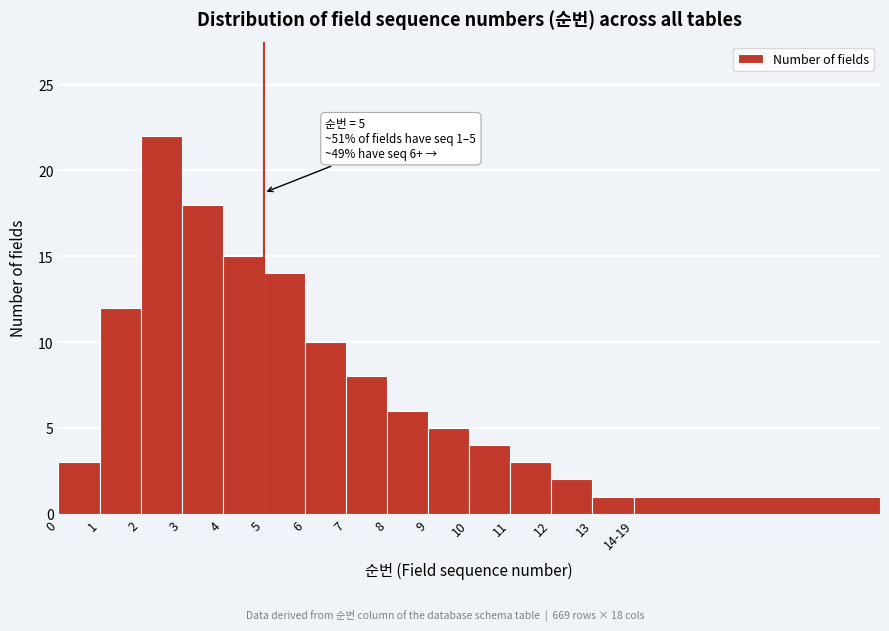

Reading left to right, transcribe all the data shown in this chart.

3	12	22	18	15	14	10	8	6	5	4	3	2	1	1